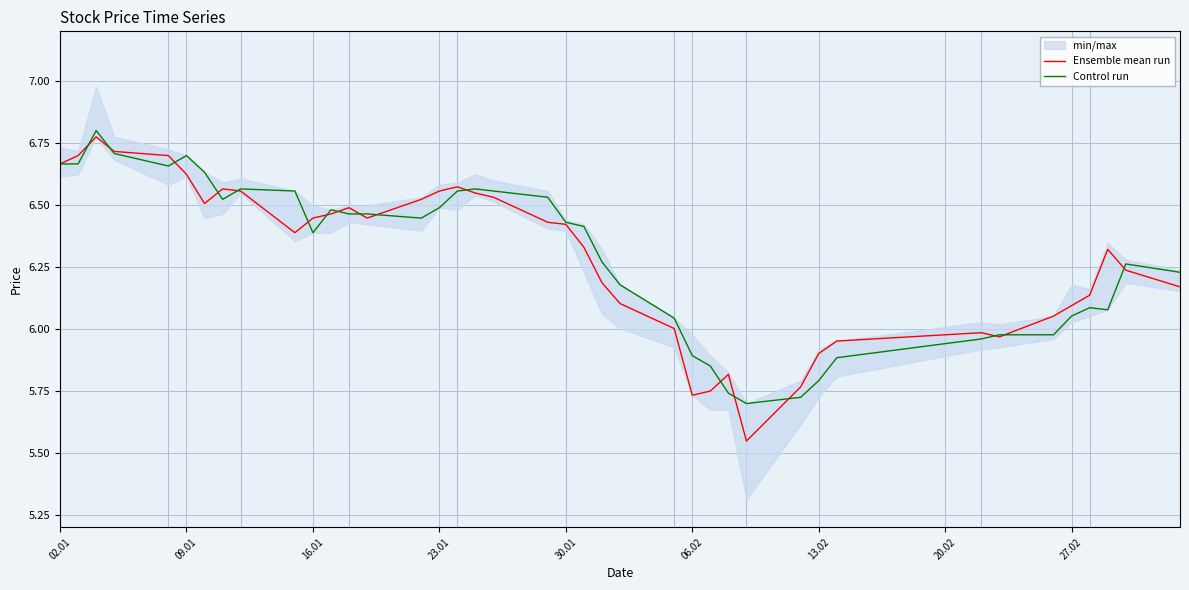

In Control run, how many points are lower than both neighbors (excluding endpoints)?

6